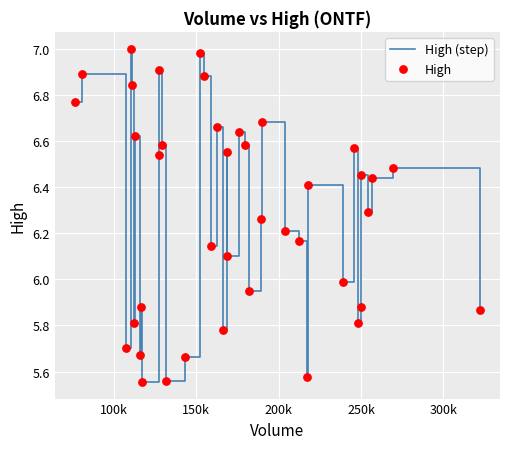

How many lines are shown in the chart?

1